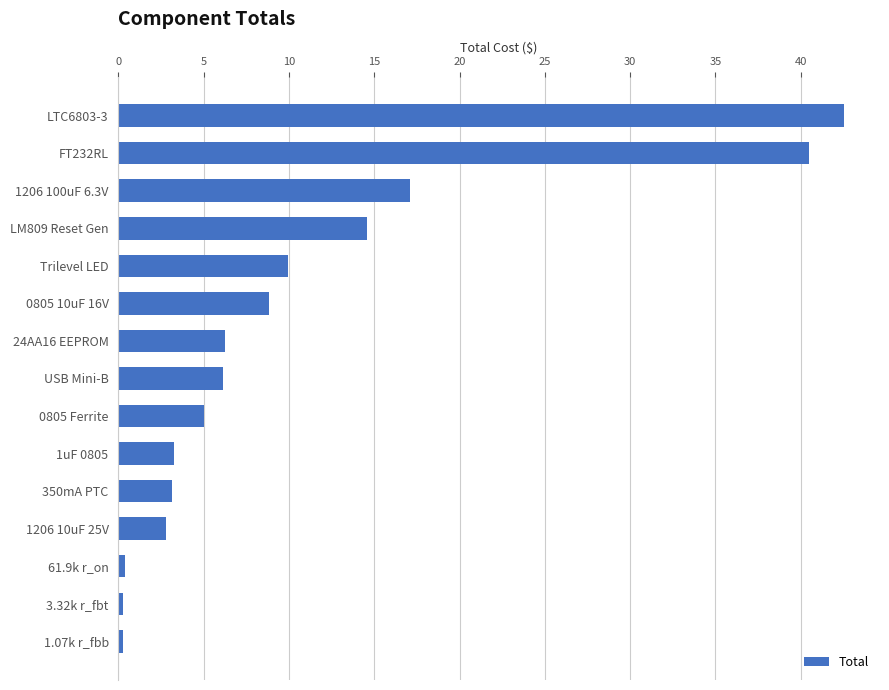

What is the smallest value displayed?

0.3